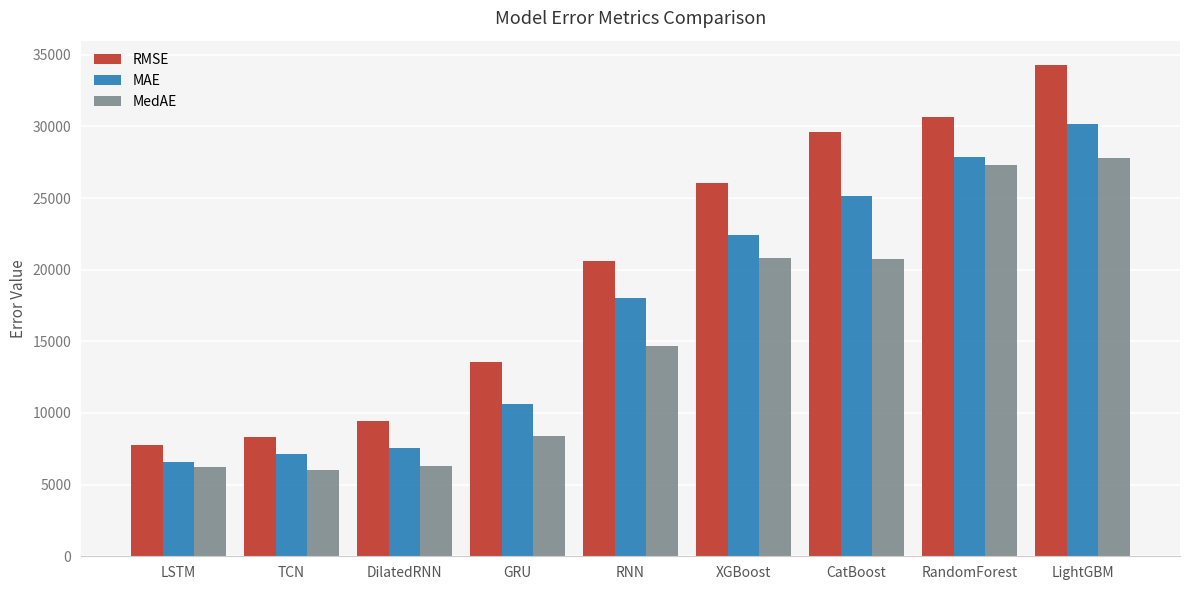

What value does the MAE series have at XGBoost?

22390.9